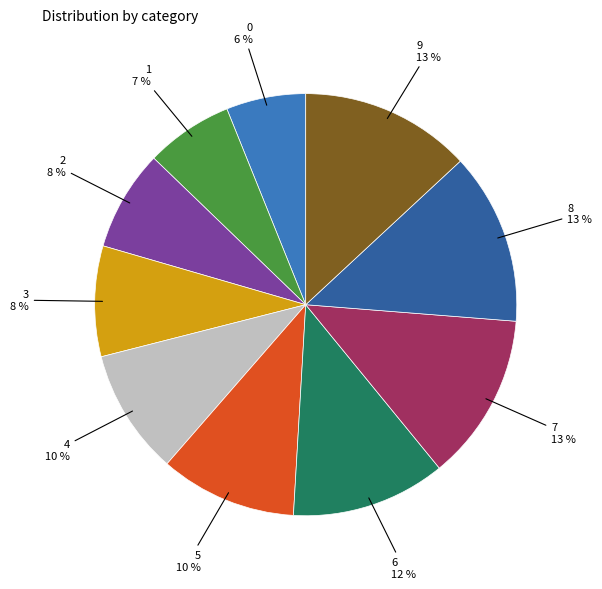

Between 0 and 1, which is larger?

1